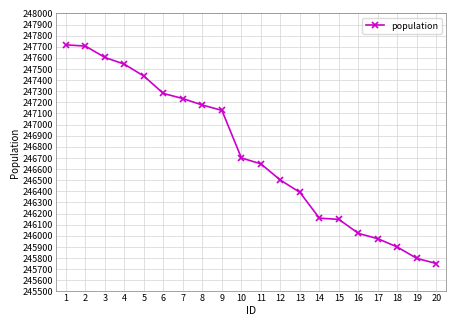

Reading left to right, extract all data points from this chart.

247717	247706	247604	247543	247436	247280	247234	247176	247128	246700	246647	246501	246391	246159	246148	246022	245974	245899	245797	245751